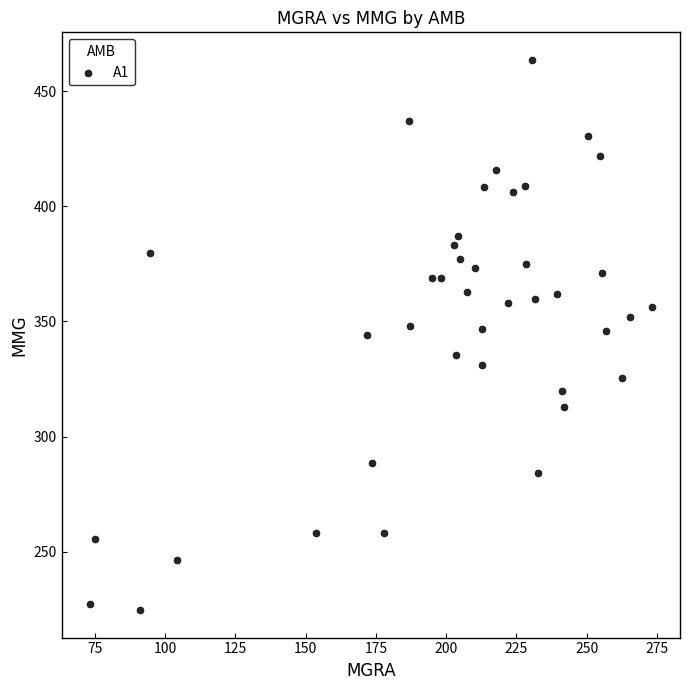

What is the range of Y values (max minus min)?

238.9